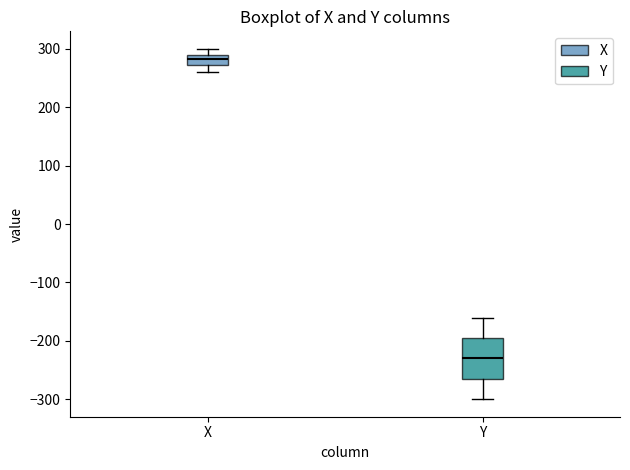

Where is the upper edge of the box for Y on the y-axis? The values are not printed on the chart, so give them approximately, as read against the axis.

-200